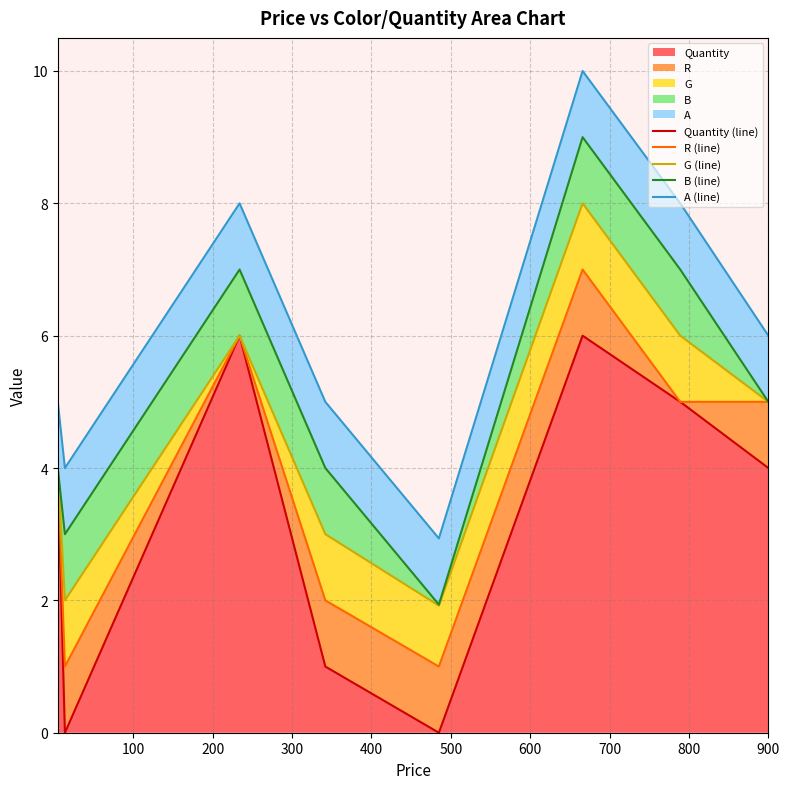

List the series in order of their peak value, lowest first.

Quantity (line), R (line), G (line), B (line), A (line)